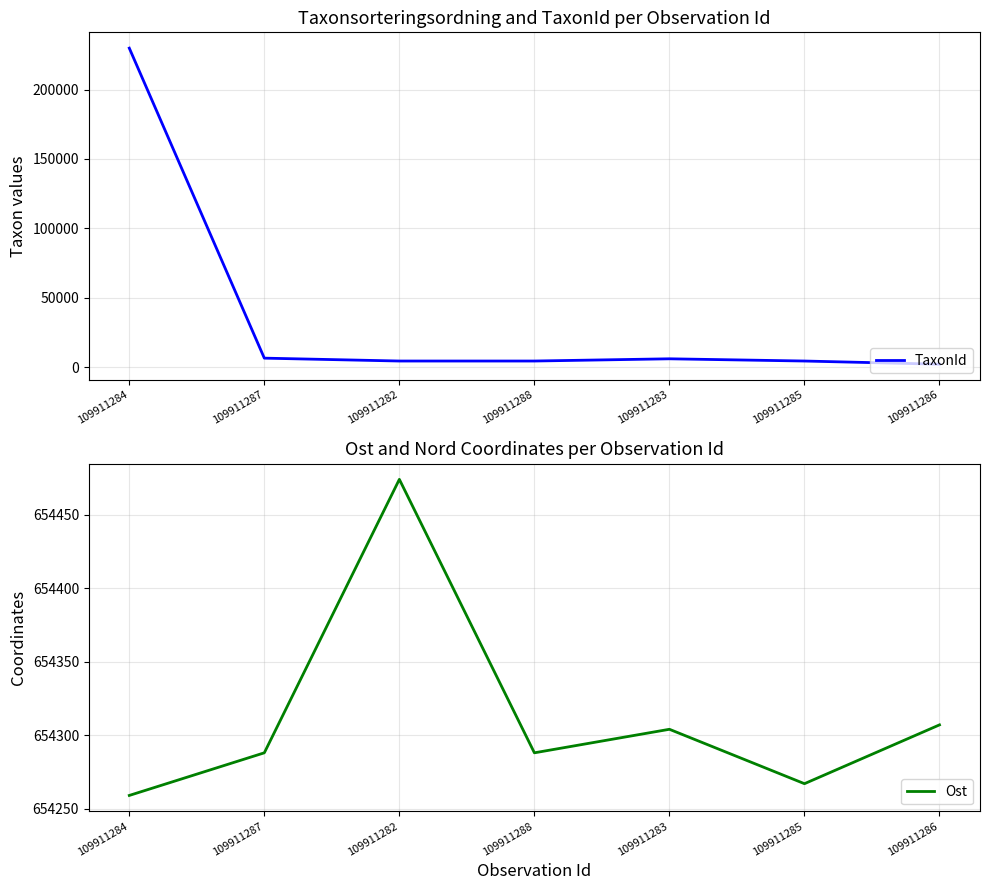

What are all the series names shown in the legend?

TaxonId, Ost